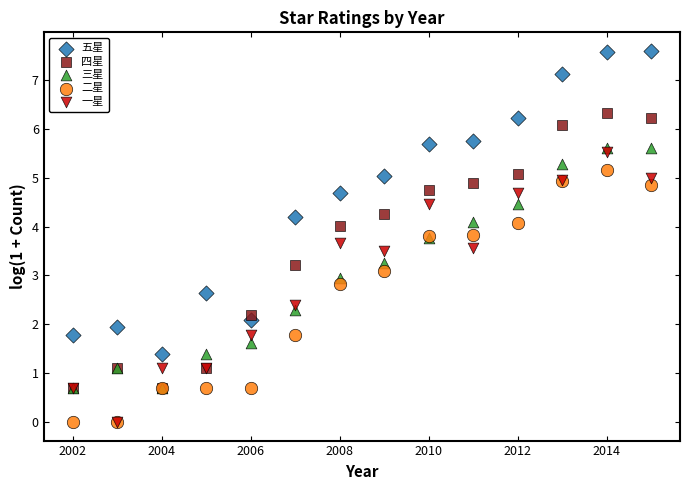

Which series contains the highest Y value?

五星